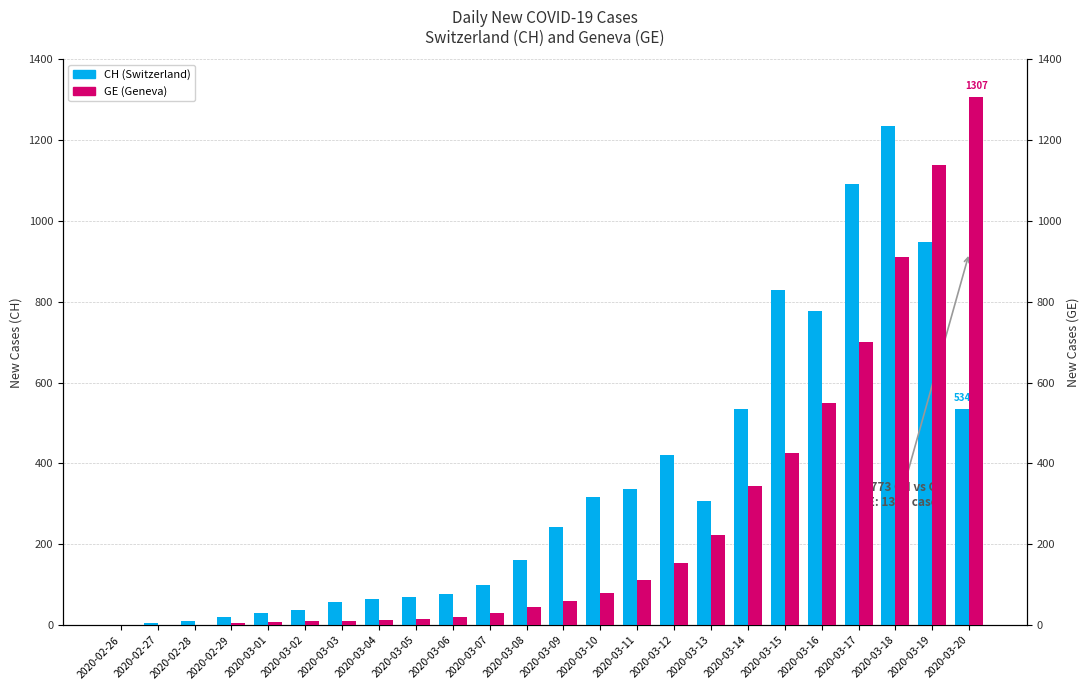

Between 2020-03-02 and 2020-03-20, which is larger?

2020-03-20